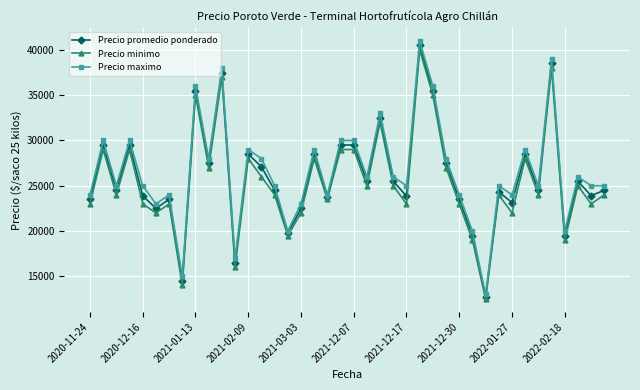

What is the greatest value displayed?

41000